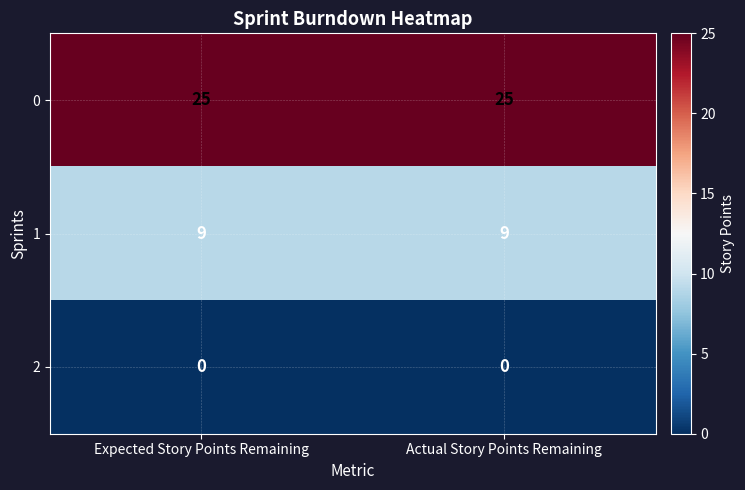

How many data points does each series have?

2